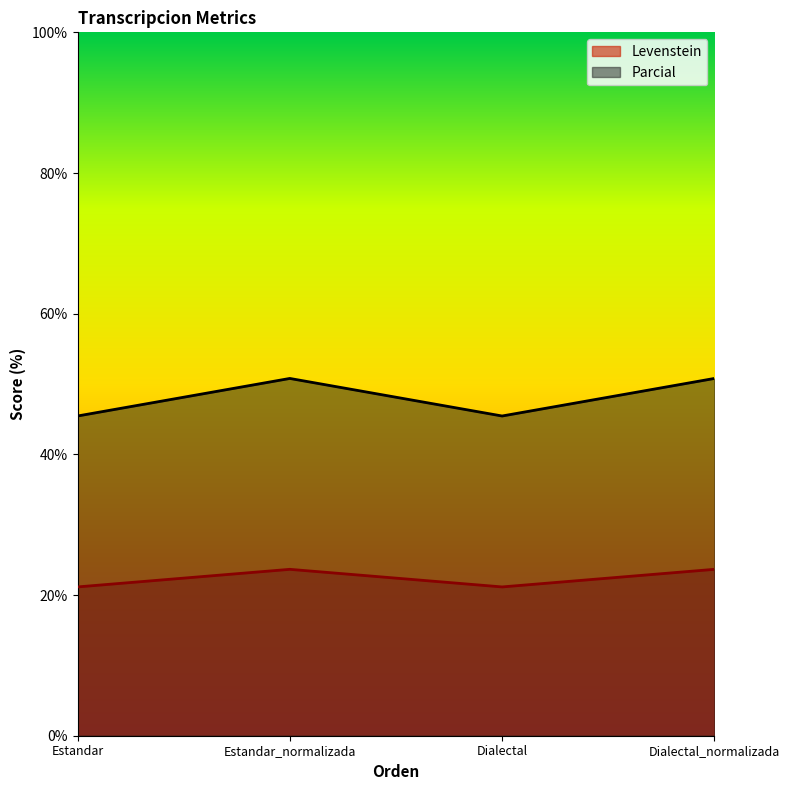

Reading right to left, extract all data points from this chart.

Levenstein: 23.7	21.2	23.7	21.2
Parcial: 50.8	45.5	50.8	45.5